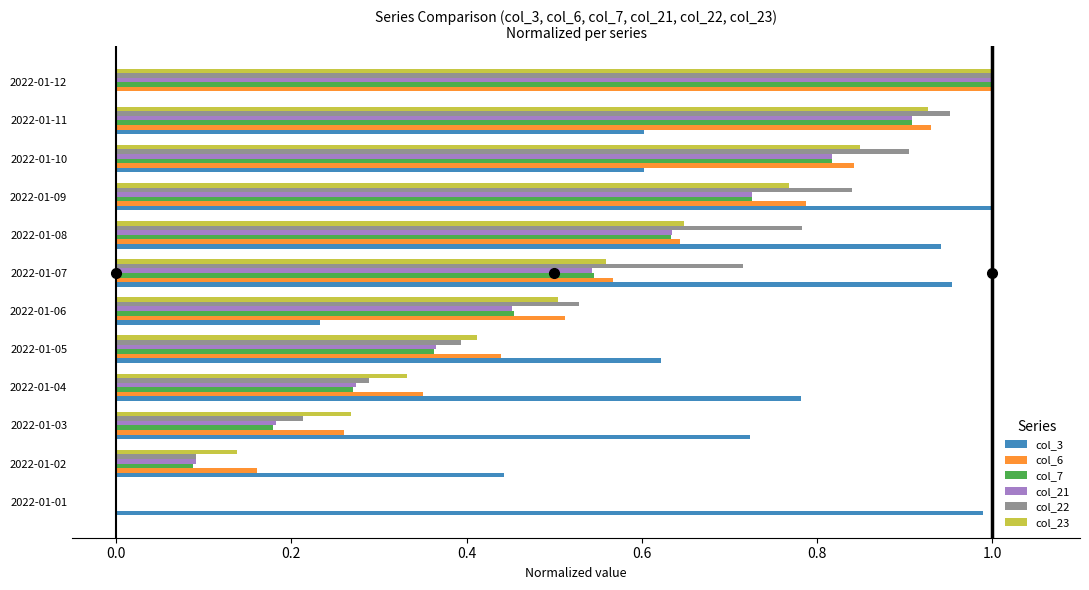

What is the total value across all series at 2022-01-08?

4.3